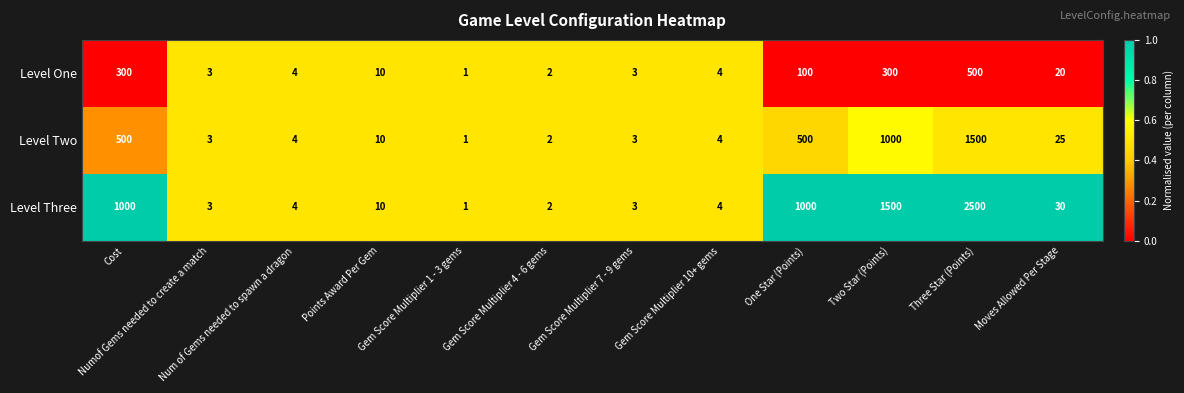

What is the maximum value shown in the chart?

2500